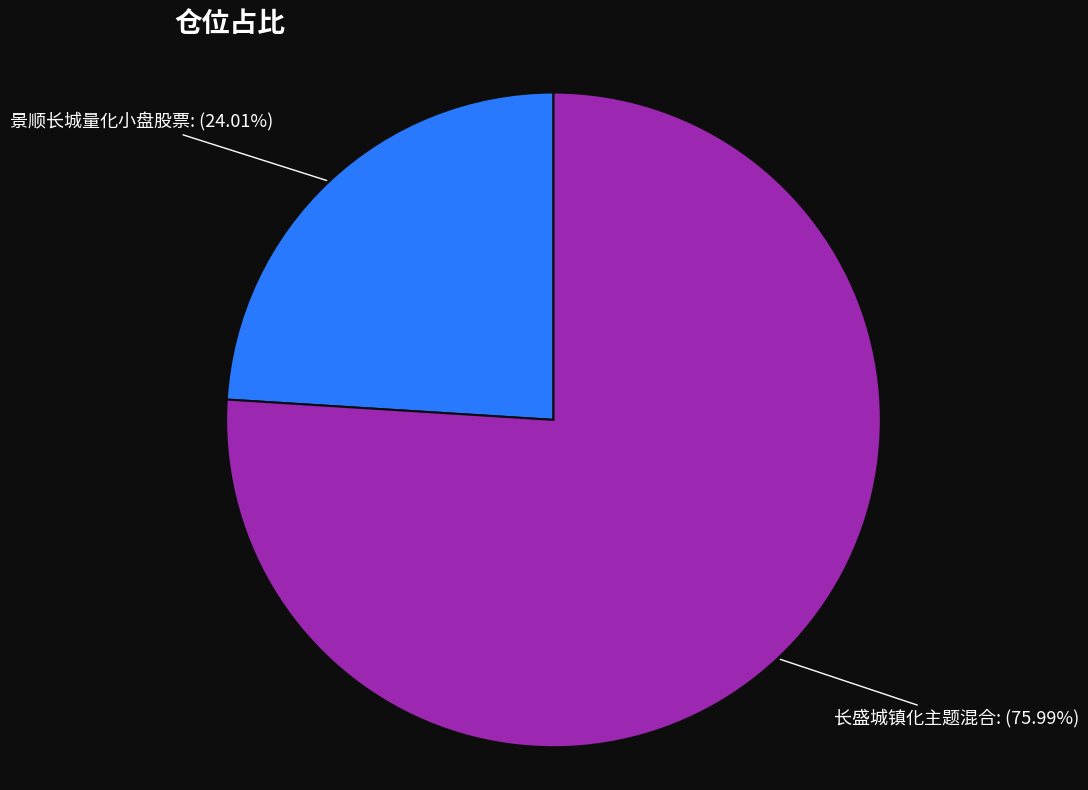

Rank the categories by value from lowest to highest.

景顺长城量化小盘股票, 长盛城镇化主题混合